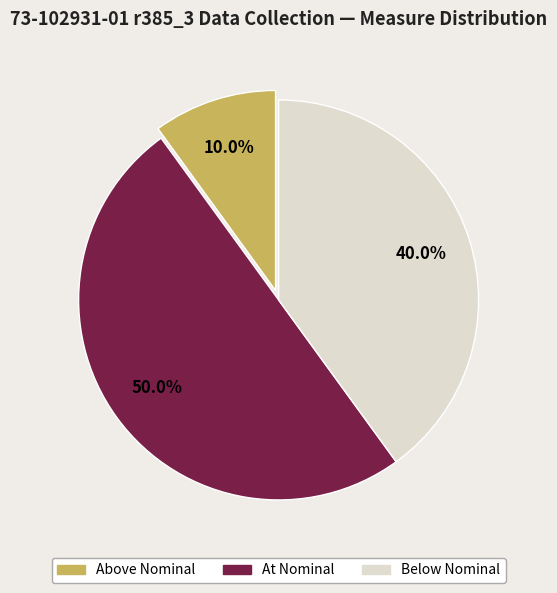

Is there any slice that represents more than half of the pie?

No